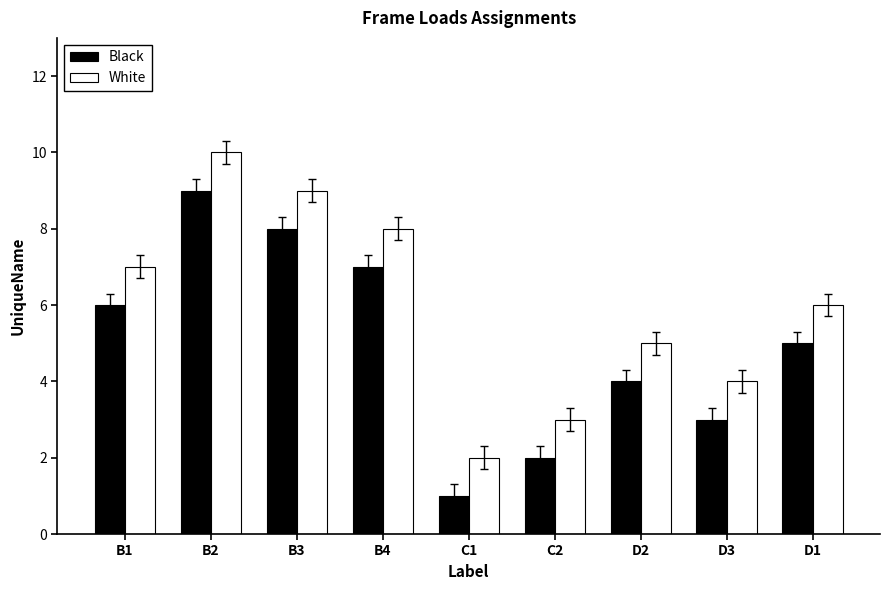

Does the chart contain stacked bars?

No